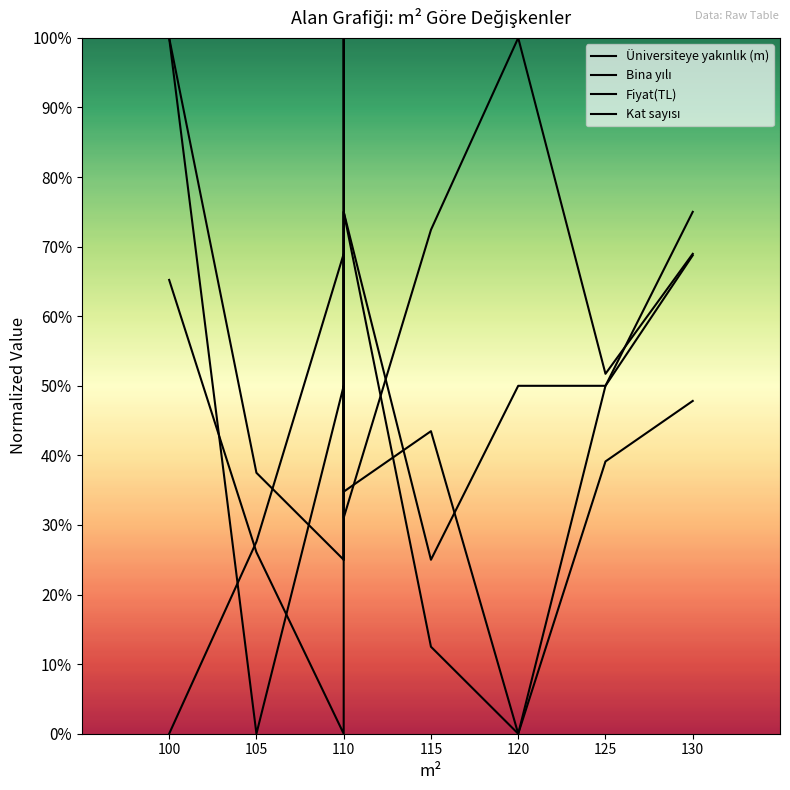

Does the chart have visible grid lines?

No